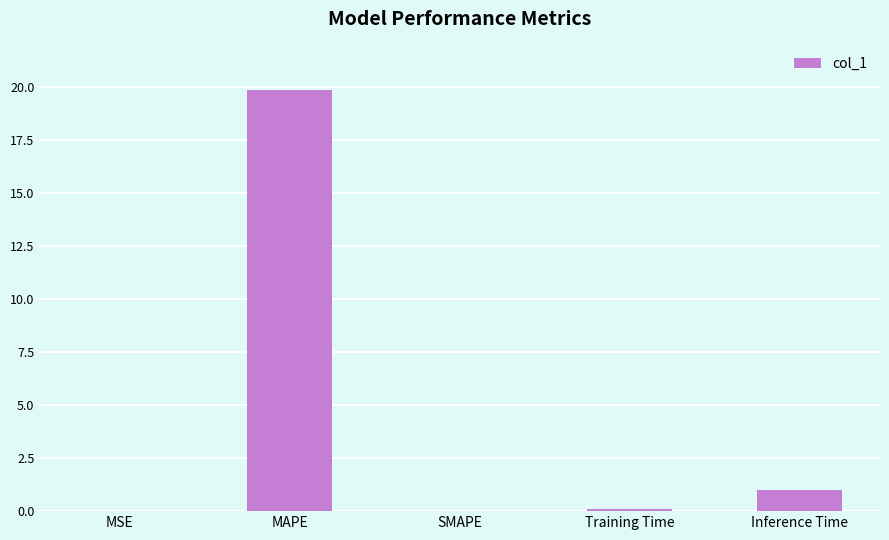

True or false: the data shows 0.0 at MSE.

True